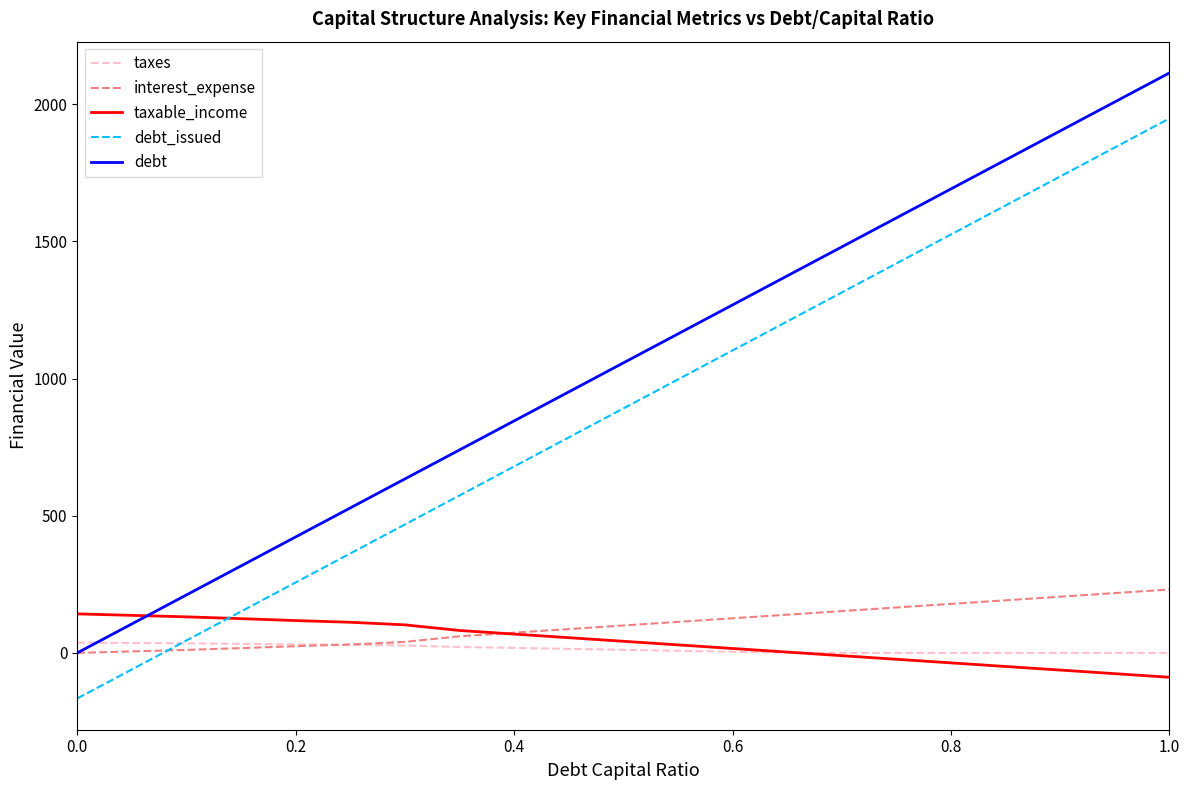

What are all the series names shown in the legend?

taxes, interest_expense, taxable_income, debt_issued, debt